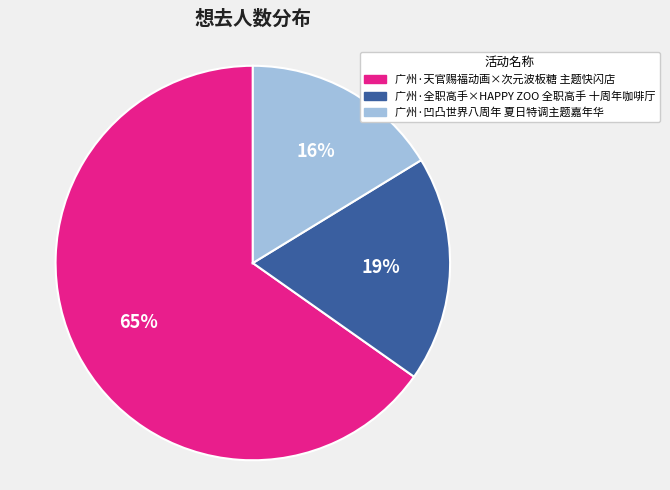

Between 广州·全职高手×HAPPY ZOO 全职高手 十周年咖啡厅 and 广州·凹凸世界八周年 夏日特调主题嘉年华, which is larger?

广州·全职高手×HAPPY ZOO 全职高手 十周年咖啡厅